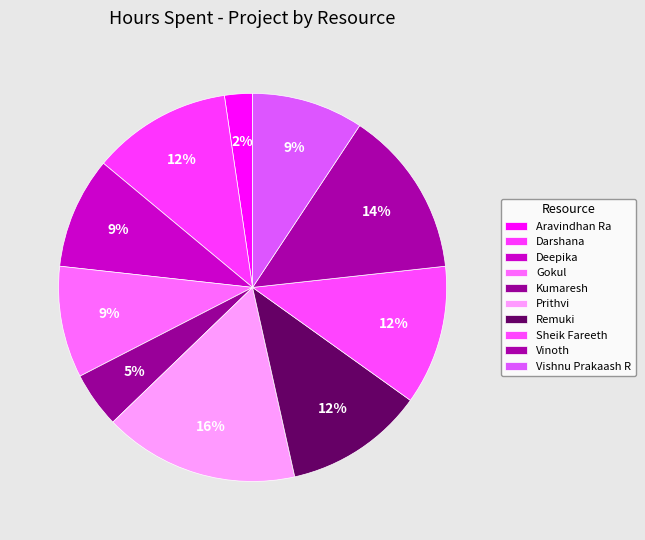

The Vishnu Prakaash R slice represents 17% of the pie. True or false?

False